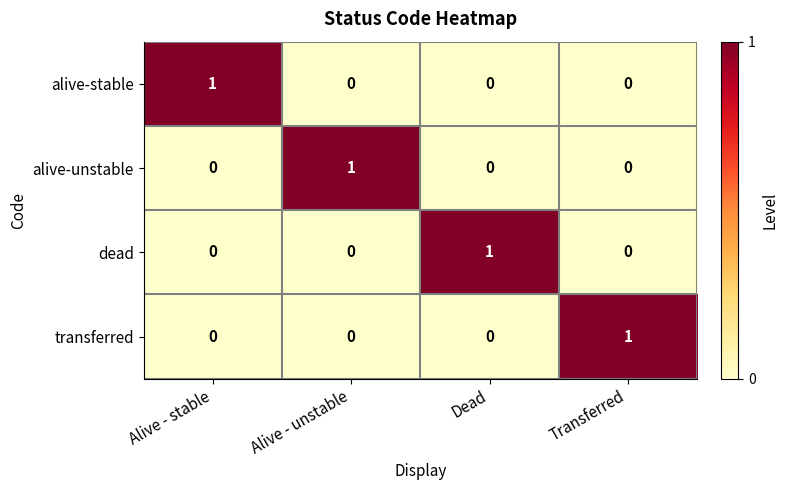

At how many categories does at least one series exceed 0?

4